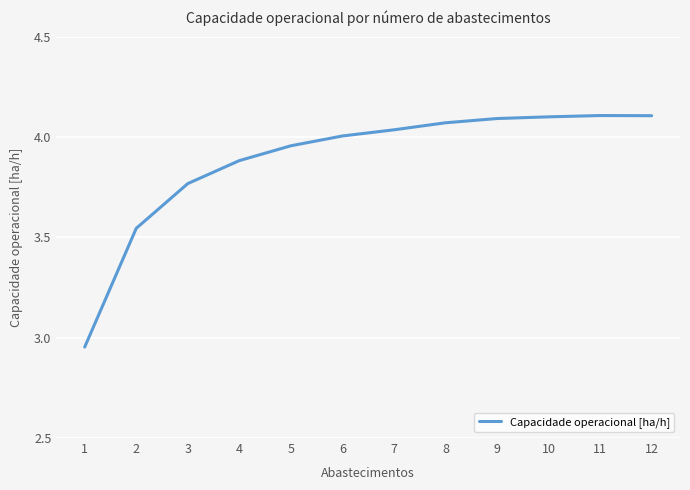

True or false: the data shows 2.1 at 10.

False